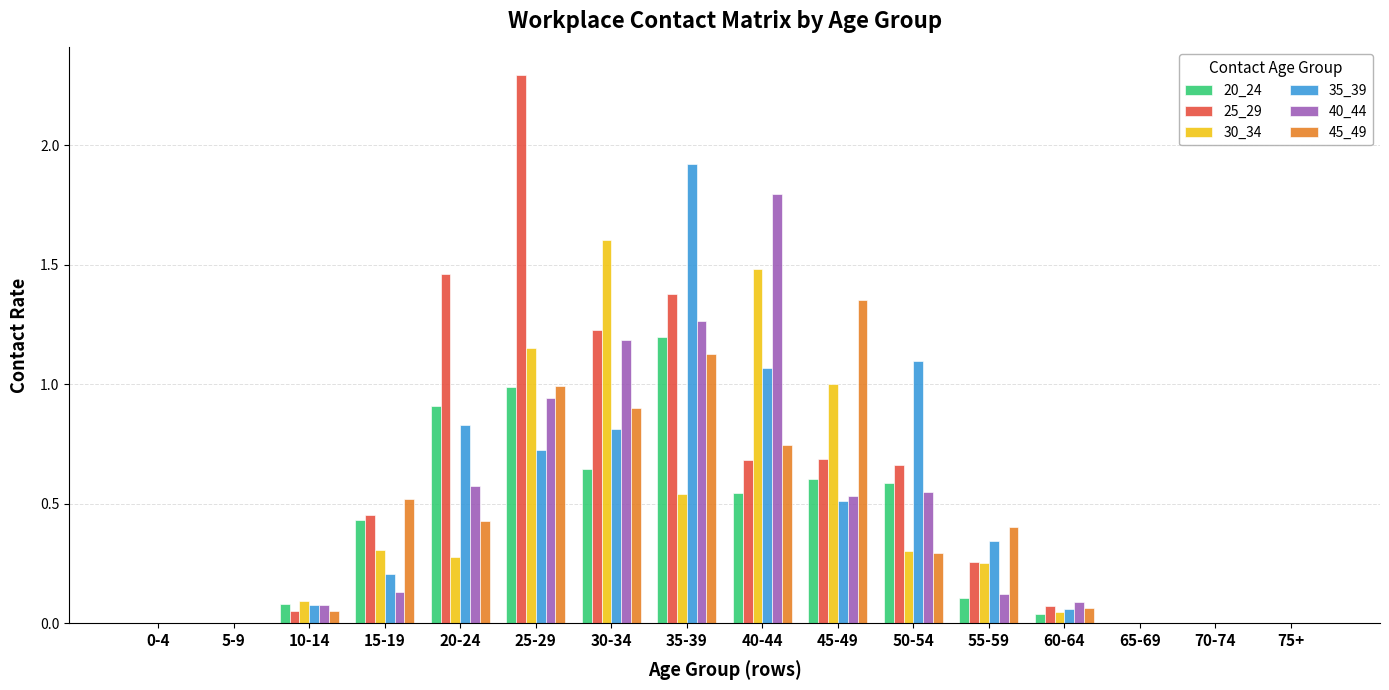

Which series changed the most between 55-59 and 65-69?

45_49